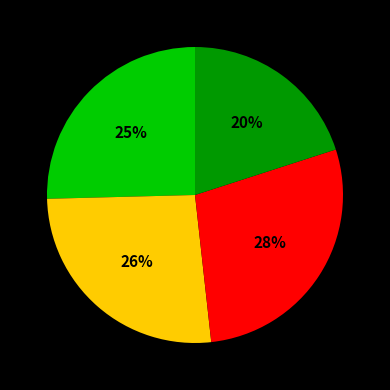

Does any single category account for the majority?

No